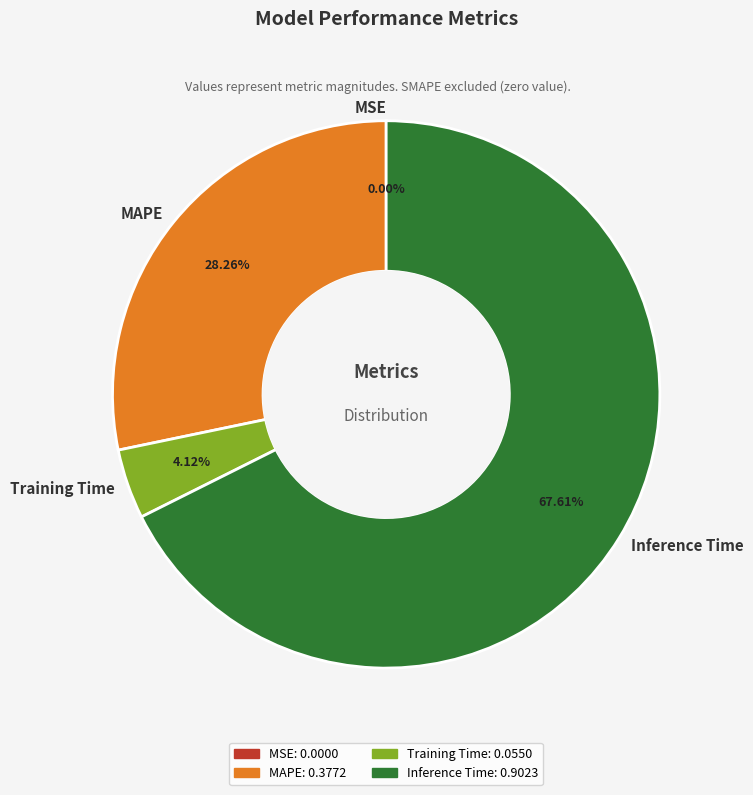

Which slice is the largest?

Inference Time